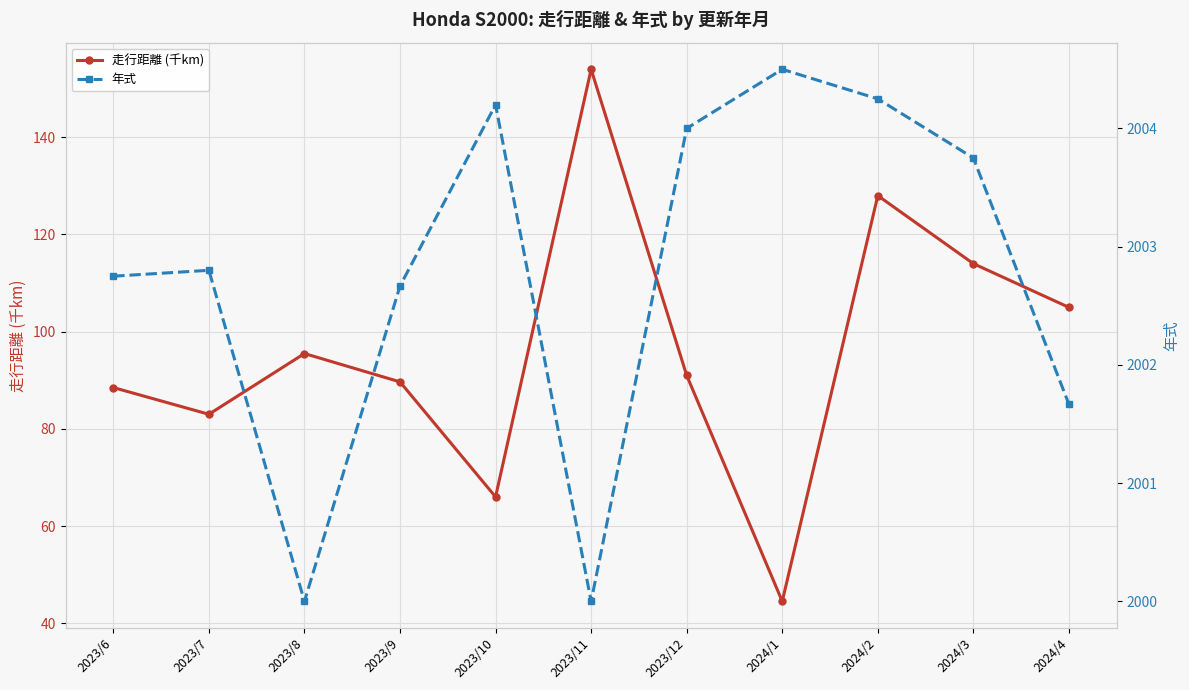

What position from the left is 2024/1?

8